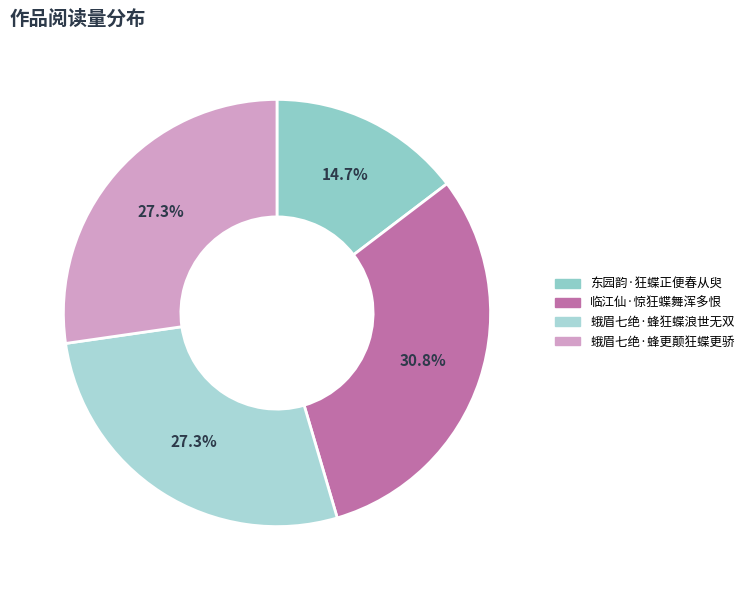

Count the number of slices in the pie.

4